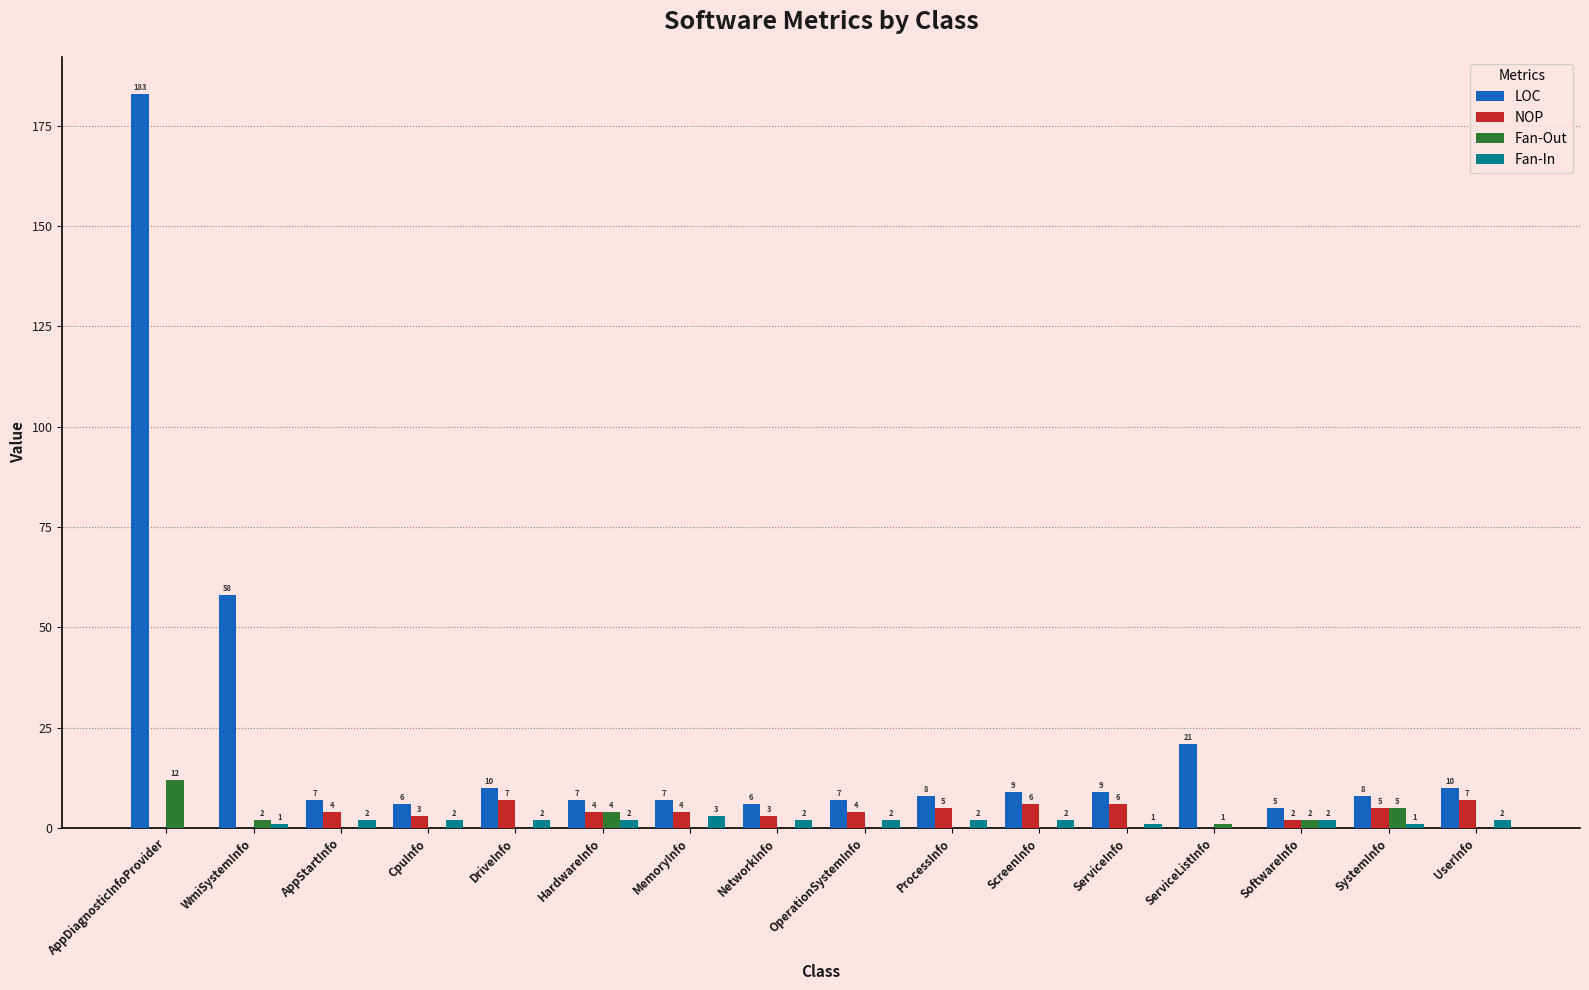

What is the maximum value shown in the chart?

183